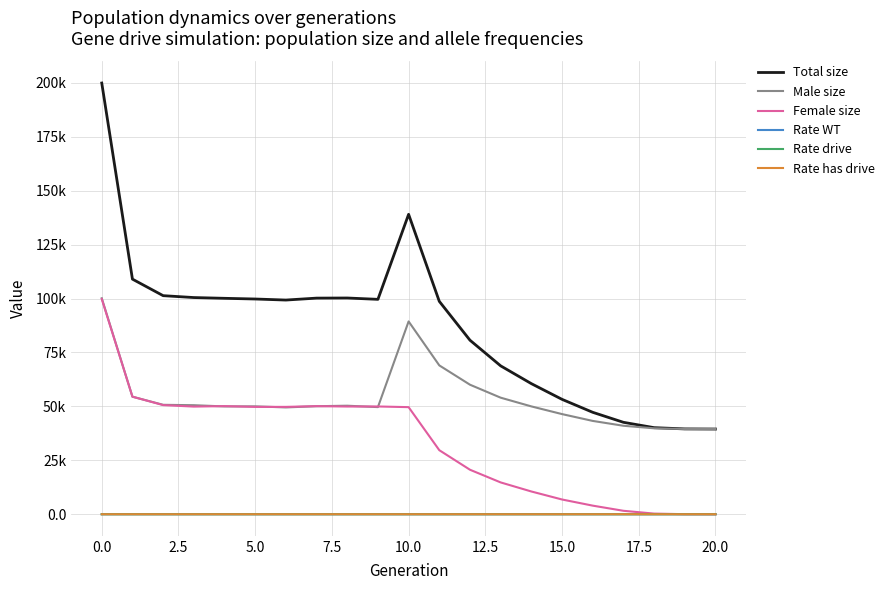

Reading left to right, list all the values displayed in this chart.

Total size: 199916.0	109000.0	101336.0	100460.0	100109.0	99787.0	99301.0	100198.0	100254.0	99633.0	139044.0	98703.0	80683.0	68791.0	60549.0	53267.0	47258.0	42623.0	40143.0	39559.0	39500.0
Male size: 100133.0	54491.0	50736.0	50549.0	49983.0	50017.0	49526.0	50085.0	50315.0	49672.0	89393.0	69009.0	60054.0	54040.0	49997.0	46429.0	43267.0	41022.0	39844.0	39530.0	39500.0
Female size: 99783.0	54509.0	50600.0	49911.0	50126.0	49770.0	49775.0	50113.0	49939.0	49961.0	49651.0	29694.0	20629.0	14751.0	10552.0	6838.0	3991.0	1601.0	299.0	29.0	0.0
Rate WT: 1.0	1.0	1.0	1.0	1.0	1.0	1.0	1.0	1.0	1.0	0.7	0.6	0.5	0.4	0.3	0.3	0.2	0.1	0.0	0.0	0.0
Rate drive: 0.0	0.0	0.0	0.0	0.0	0.0	0.0	0.0	0.0	0.0	0.3	0.4	0.5	0.6	0.7	0.7	0.8	0.9	1.0	1.0	1.0
Rate has drive: 0.0	0.0	0.0	0.0	0.0	0.0	0.0	0.0	0.0	0.0	0.3	0.4	0.5	0.6	0.7	0.7	0.8	0.9	1.0	1.0	1.0